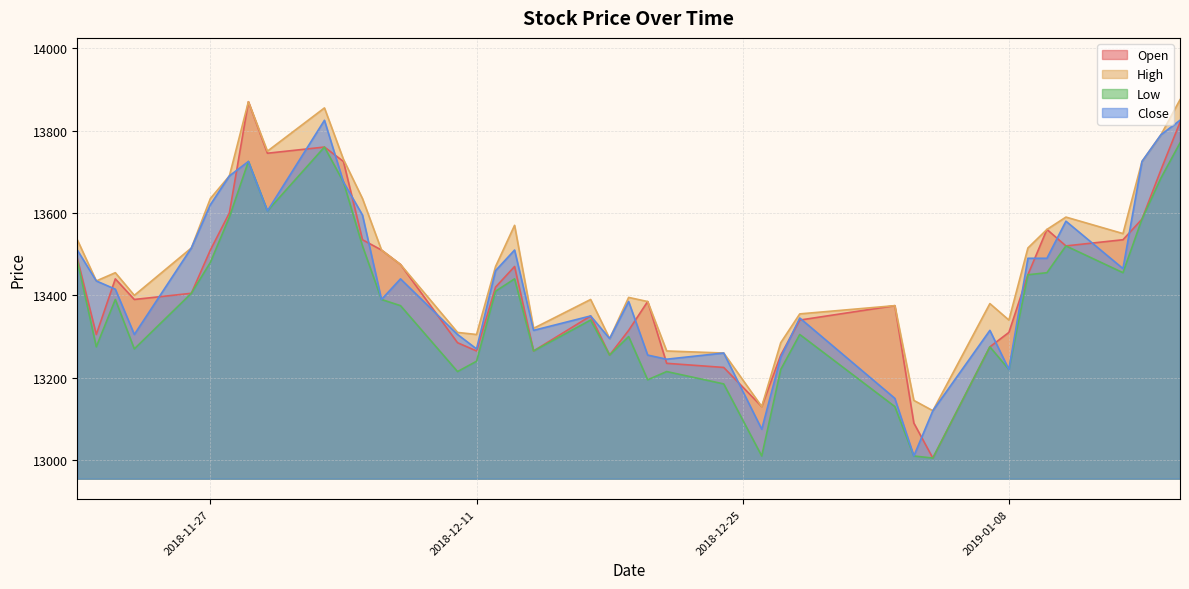

Rank the series at 2019-01-08 from highest to lowest value.

High, Open, Low, Close